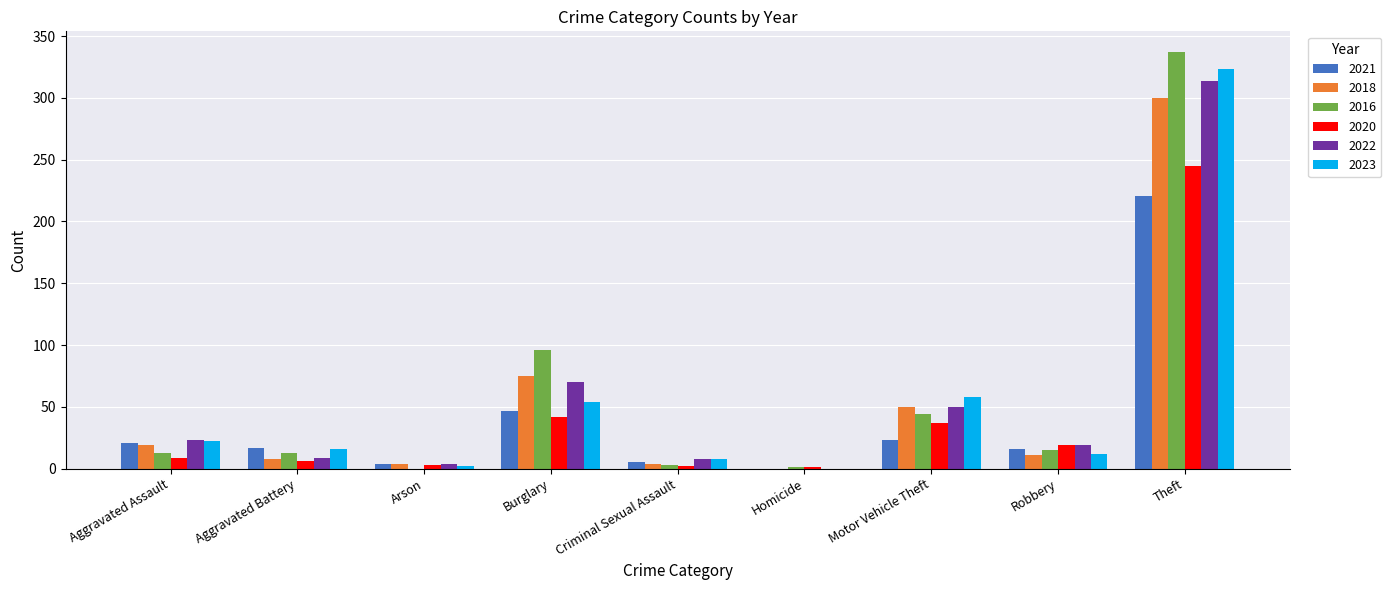

At which label does 2023 first exceed 16?

Aggravated Assault